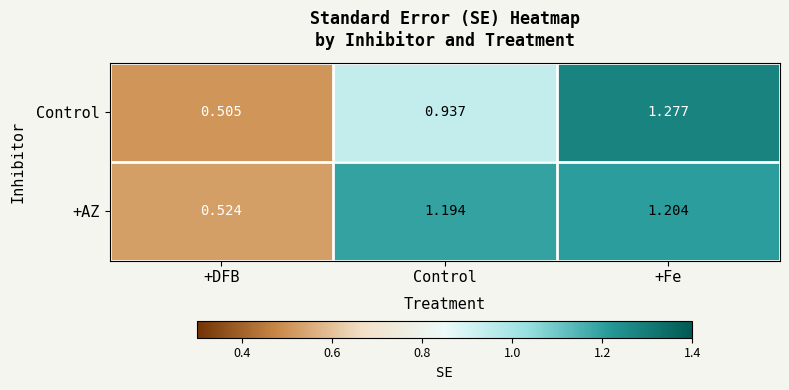

Where is +AZ nearest to the value 0?

+DFB